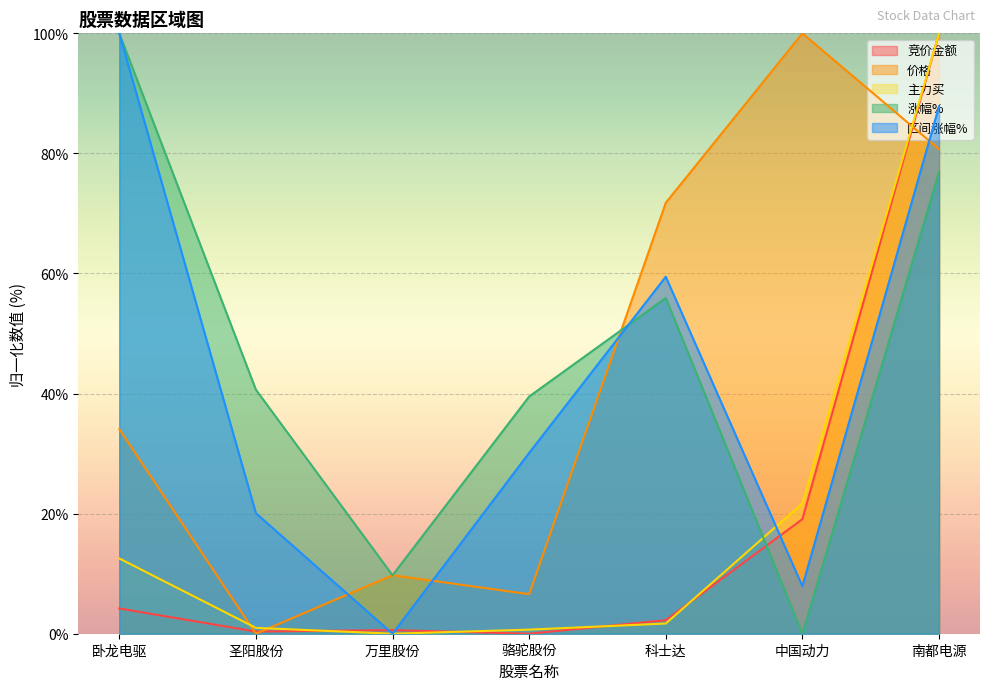

At which label does 价格 first exceed 34?

卧龙电驱